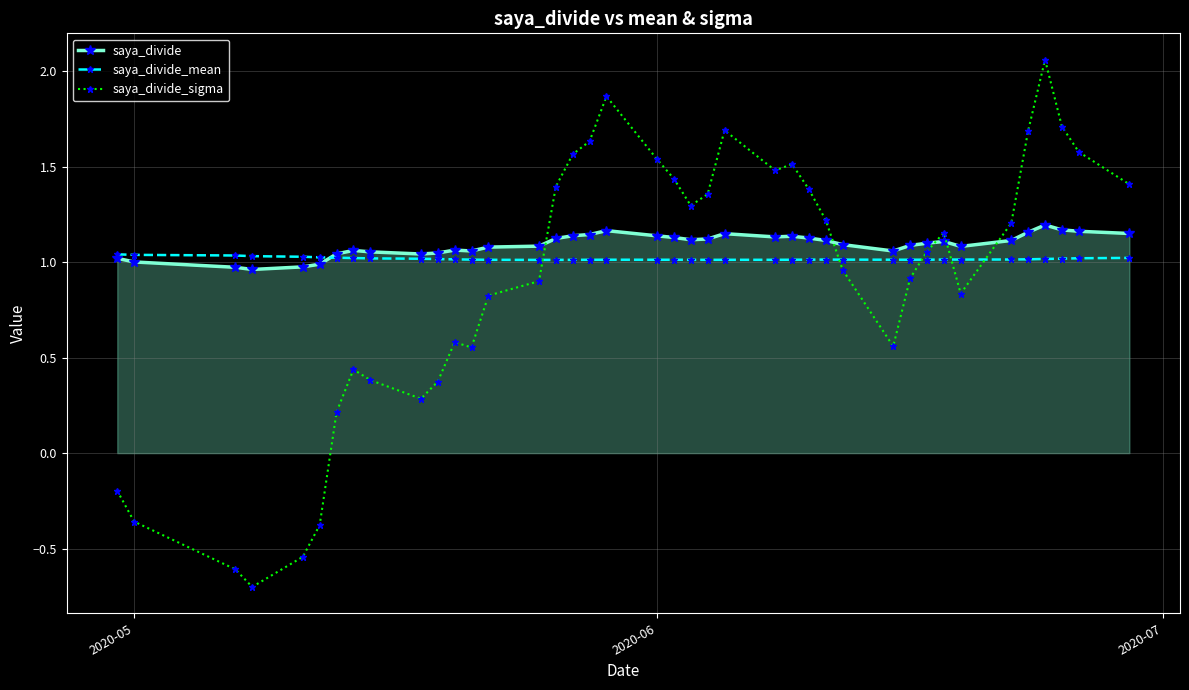

Which series has the widest spread of values?

saya_divide_sigma